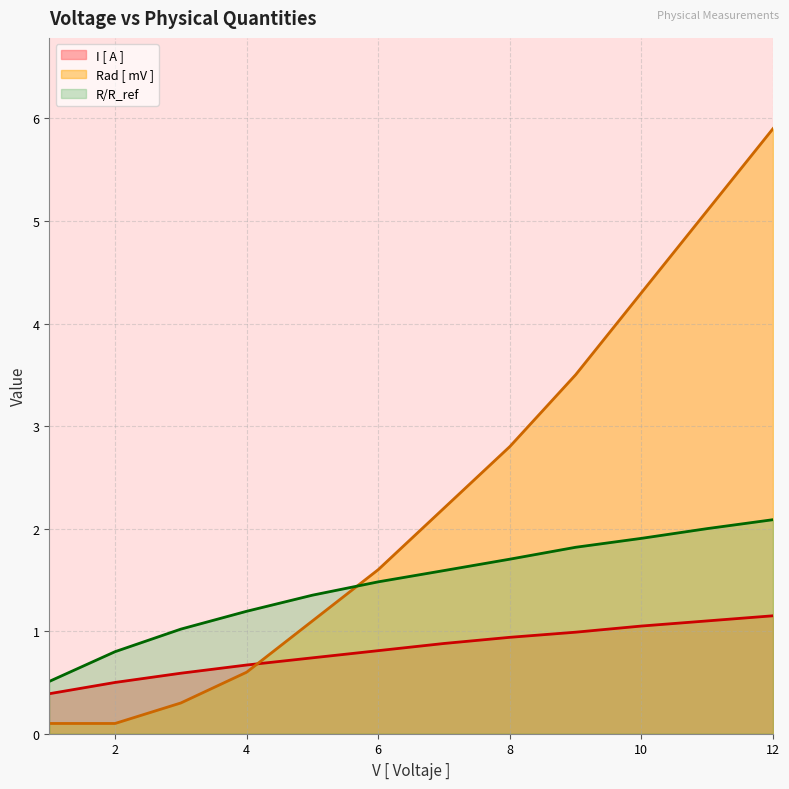

What is the maximum value for R/R_ref?

2.1